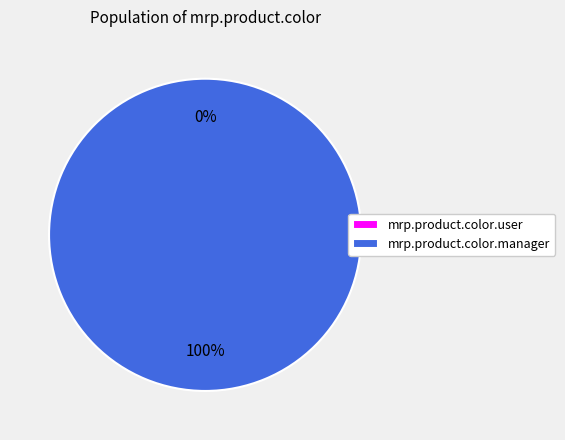

Between access_product_color_manager and access_product_color_user, which is larger?

access_product_color_manager